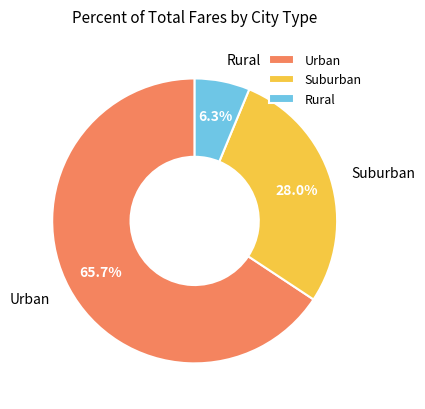

Rank the categories by value from lowest to highest.

Rural, Suburban, Urban